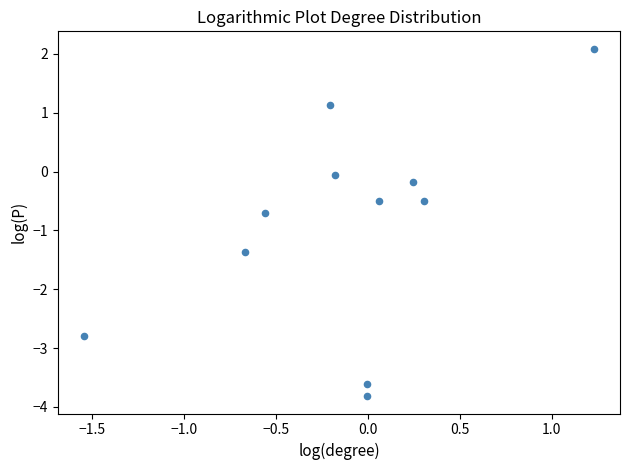

What is the range of Y values (max minus min)?

5.9